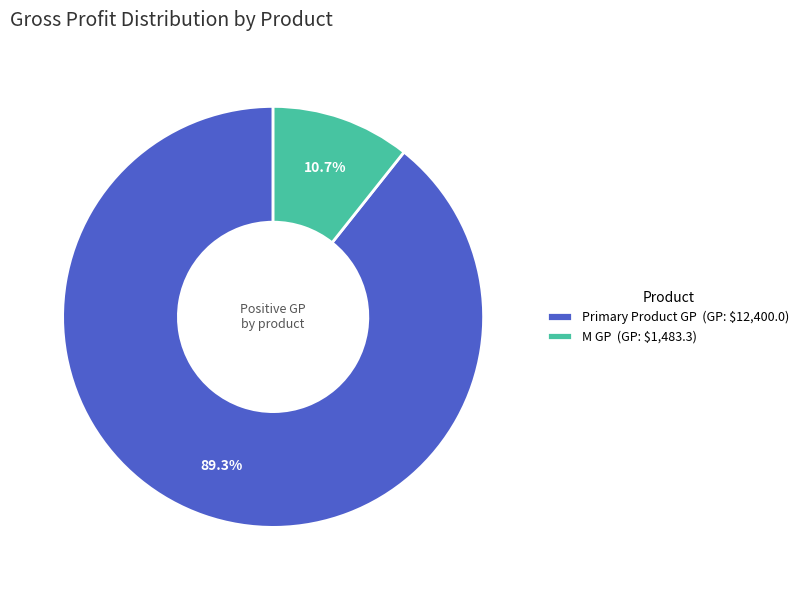

Does any single category account for the majority?

Yes